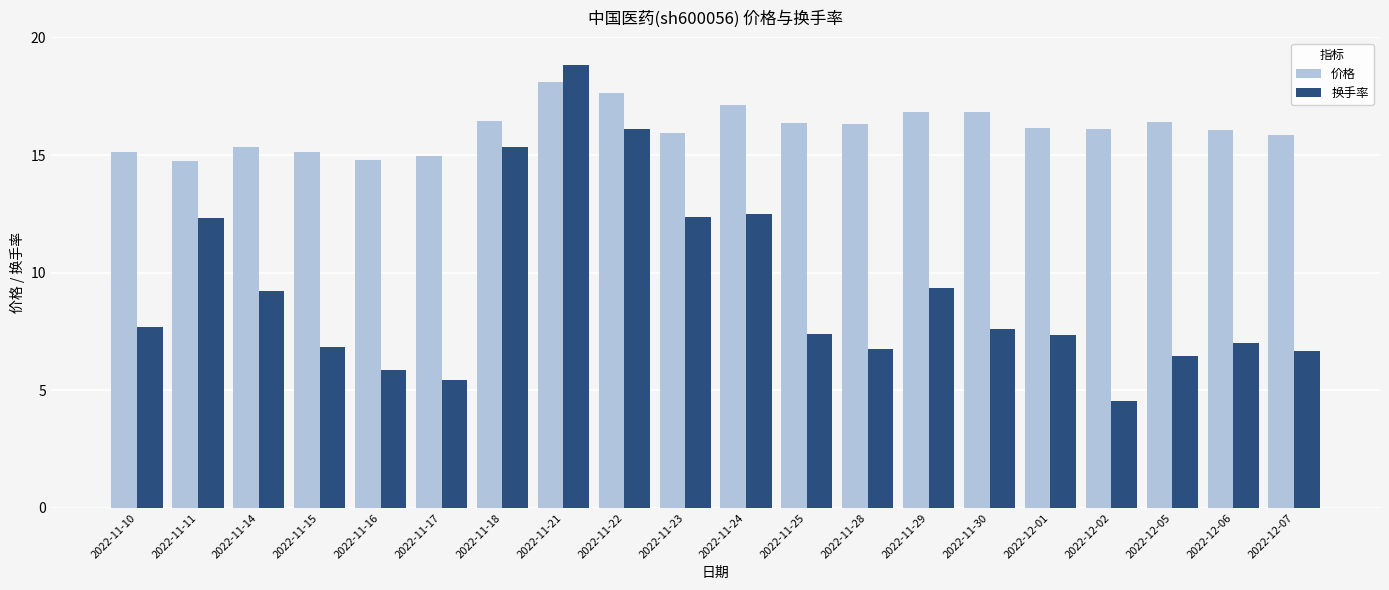

Count the number of categories in the chart.

20